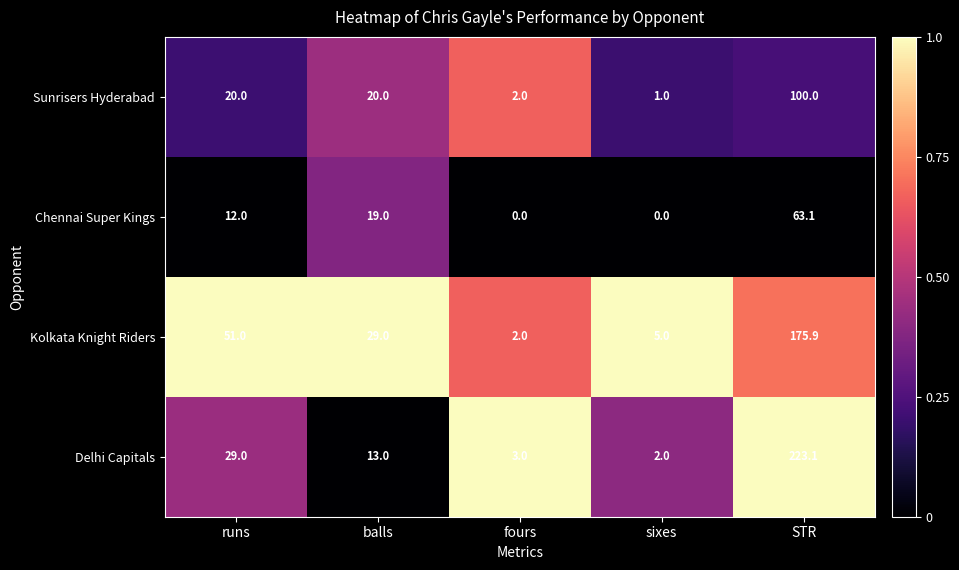

Which series changed the most between balls and fours?

Kolkata Knight Riders